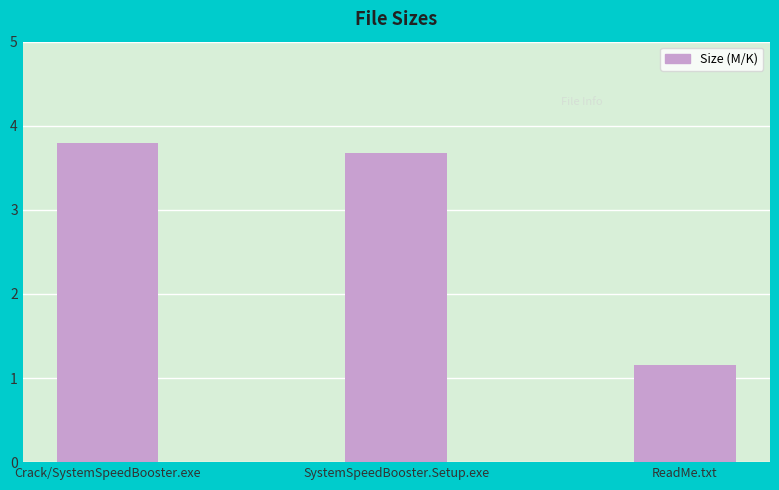

What is the ratio of the value at ReadMe.txt to the value at Crack/SystemSpeedBooster.exe?

0.3